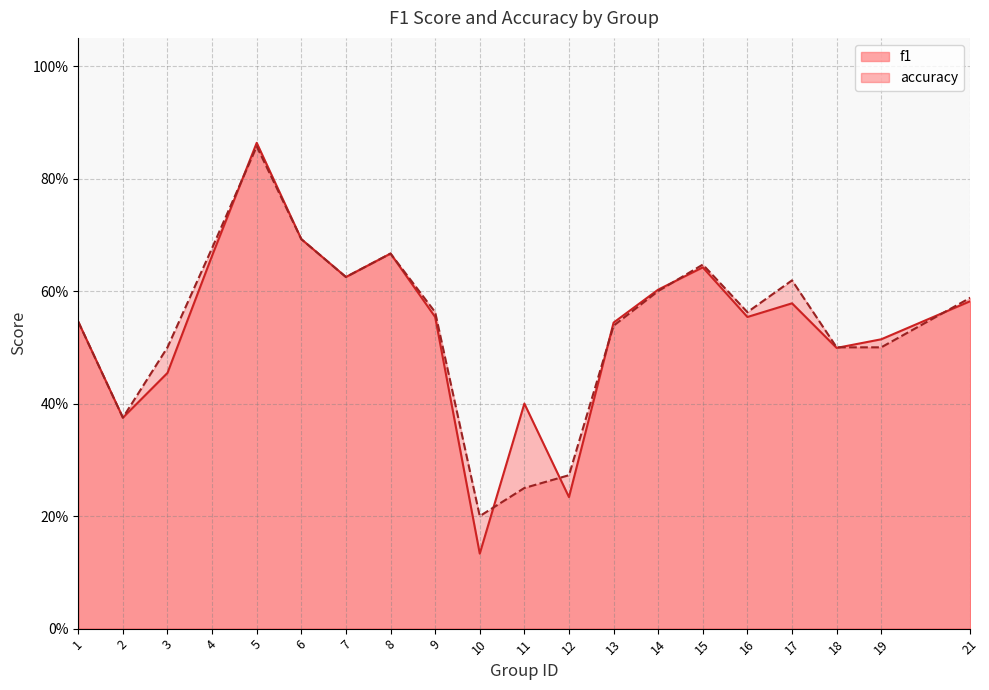

After their last crossing, which series has the higher values: accuracy or f1?

accuracy